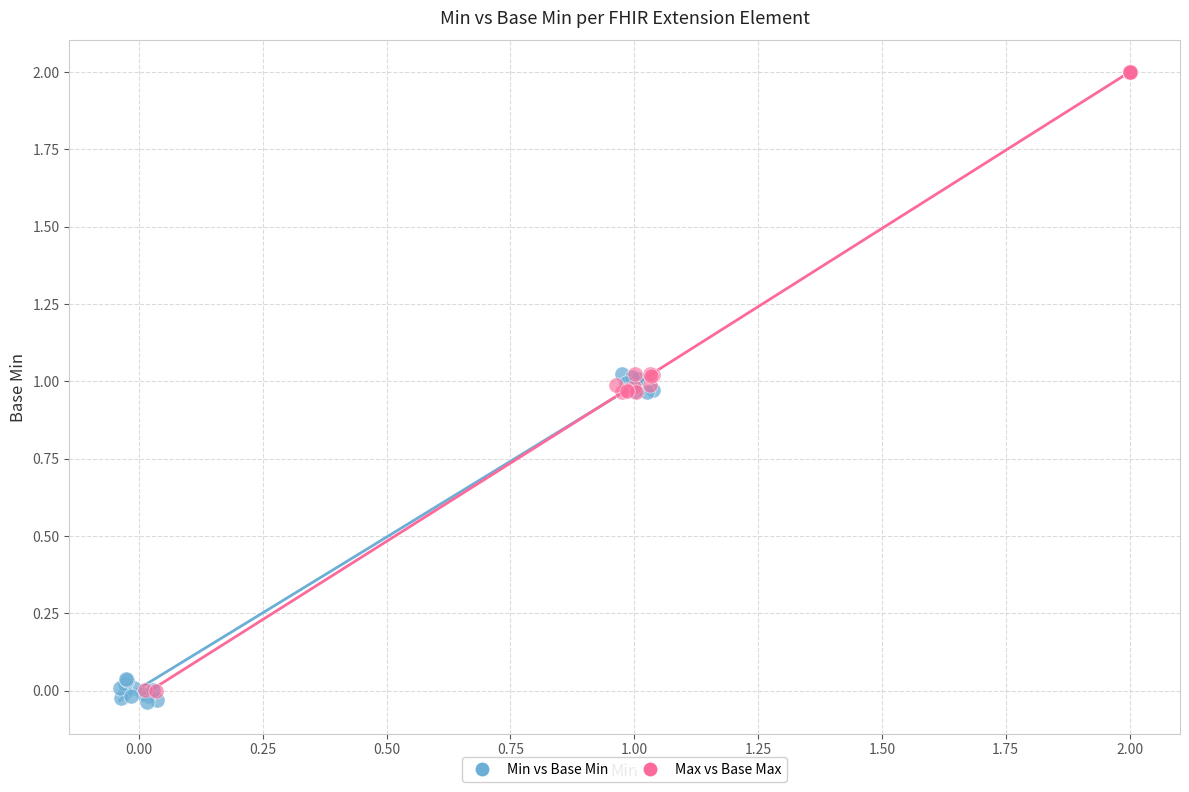

Which series has the largest Y range (max minus min)?

Max vs Base Max